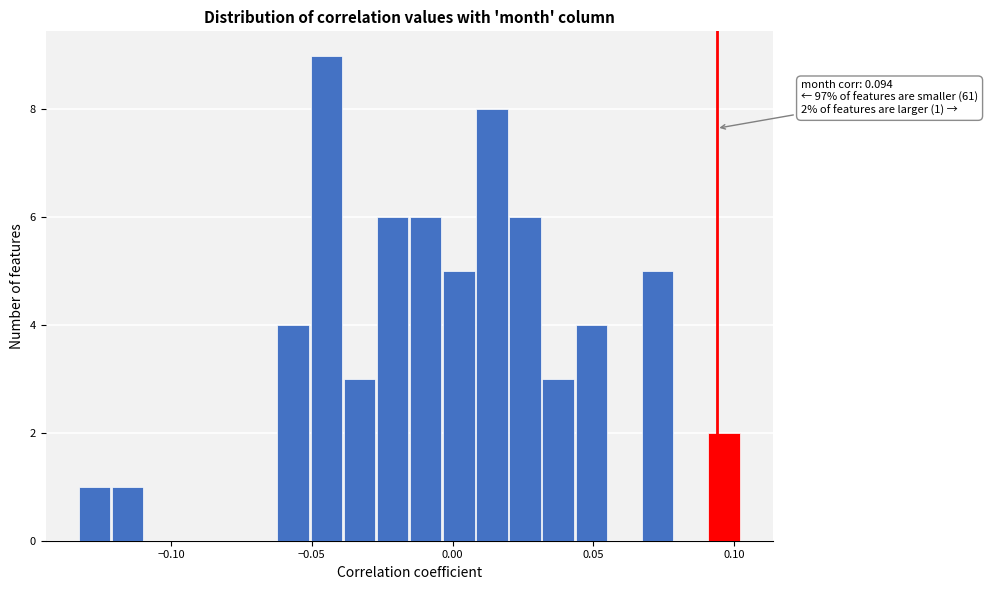

Around what value on the x-axis is the tallest bar? Give the approximate position of its centre, as read against the axis.

-0.045